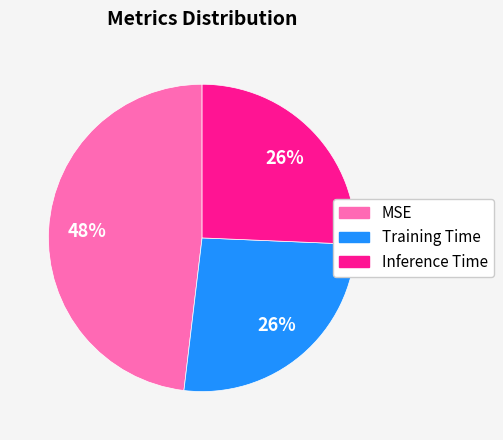

How many segments does this pie chart have?

3